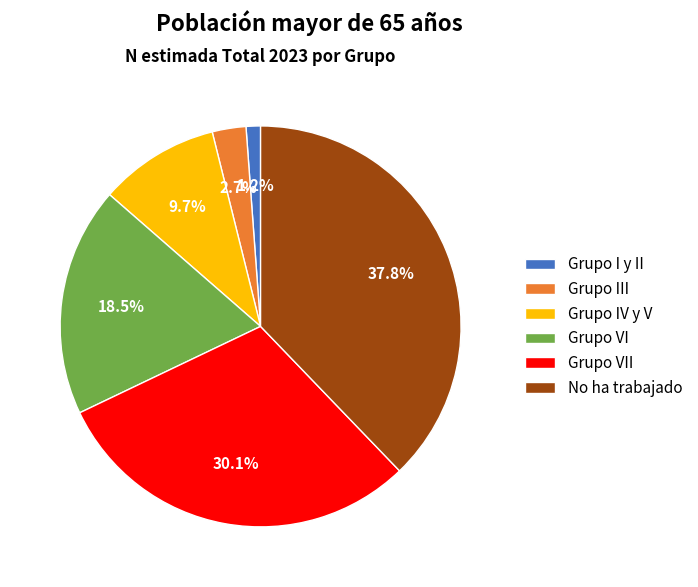

Does any single category account for the majority?

No